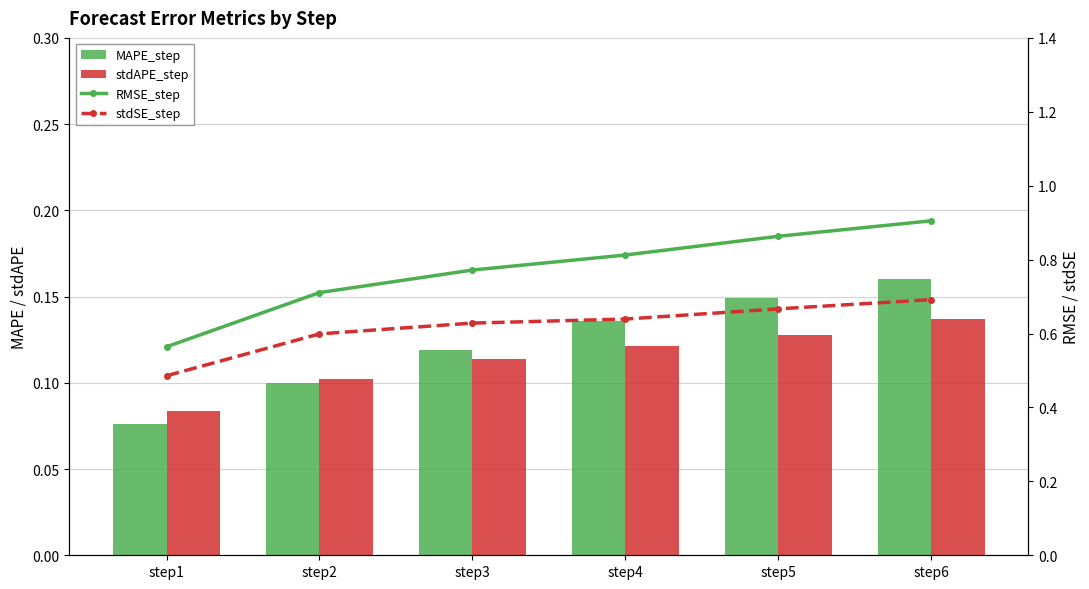

Which category has the lowest value across all series?

step1